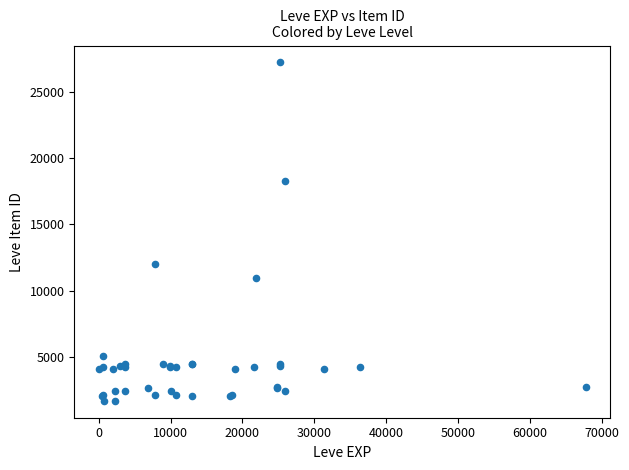

What Y value in the scatter plot is closest to 14448?

12018